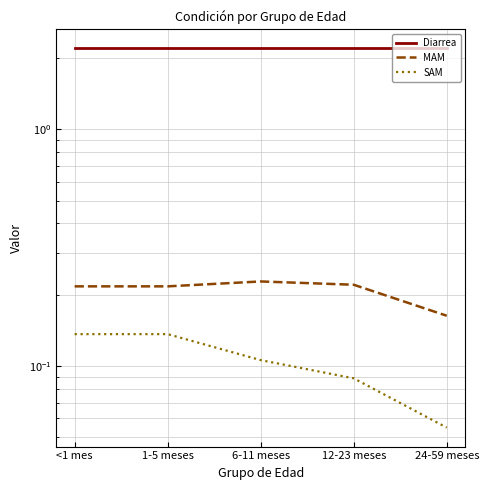

Does the chart have visible grid lines?

Yes